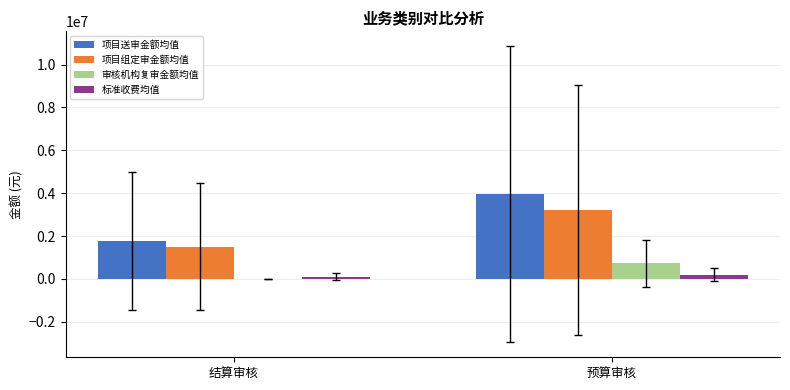

Read the 标准收费均值 value at 结算审核.

106967.6